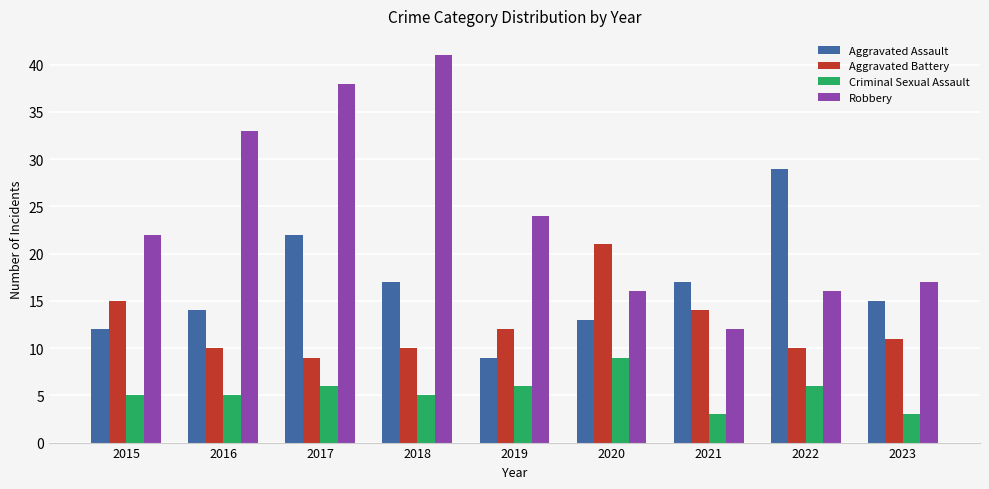

Which series has the largest total across all categories?

Robbery